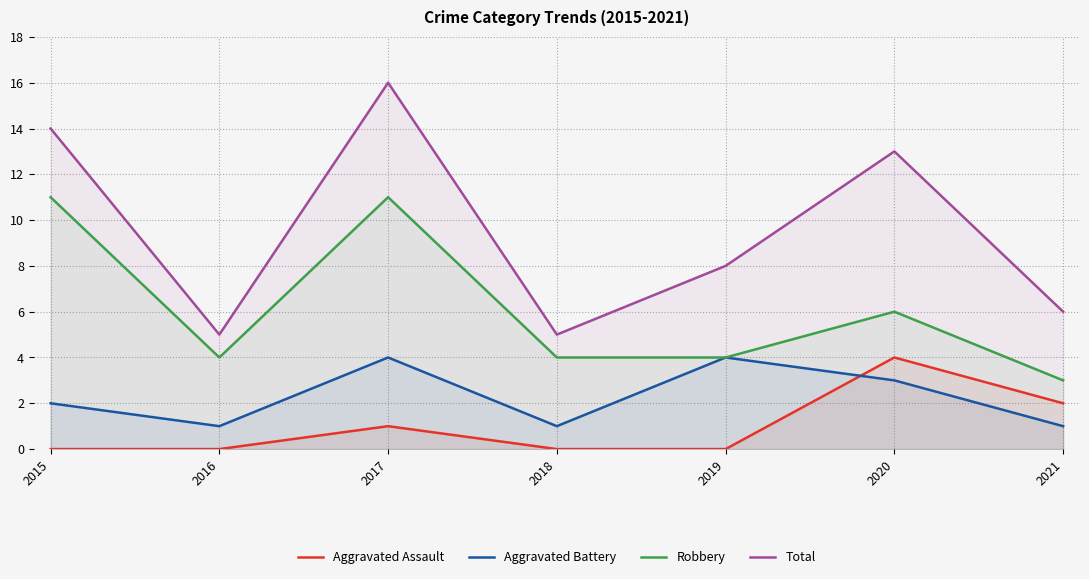

At which category does Aggravated Assault reach its first local peak?

2017